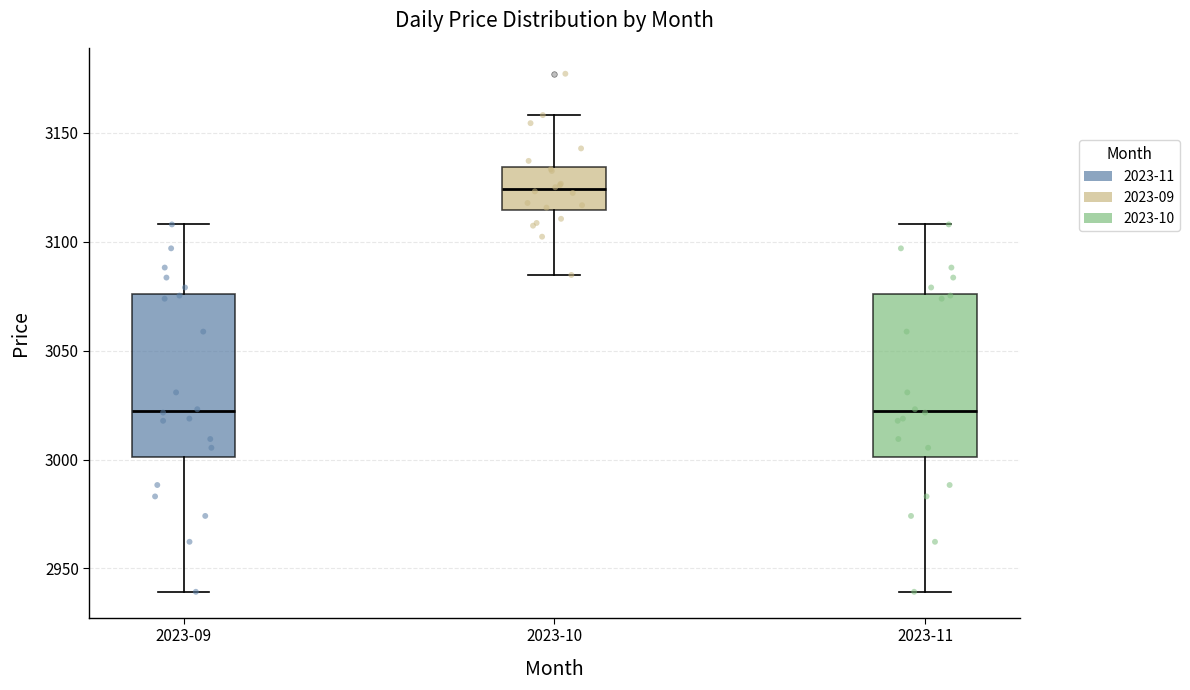

Reading left to right, transcribe this box plot: for each box, give where its median line is, the range the box spans, and where its two whiskers end, as read against the y-axis. The values are not printed on the chart, so give them approximately, as read against the axis.

2023-09: median 3020, box 3000 to 3075, whiskers 2940 to 3110
2023-10: median 3125, box 3115 to 3135, whiskers 3085 to 3160
2023-11: median 3020, box 3000 to 3075, whiskers 2940 to 3110